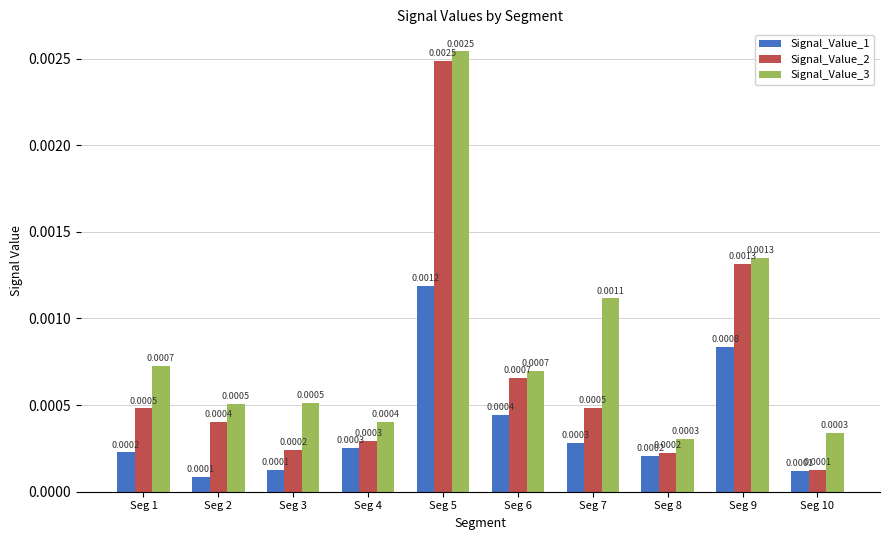

Which series changed the most between Seg 3 and Seg 6?

Signal_Value_2